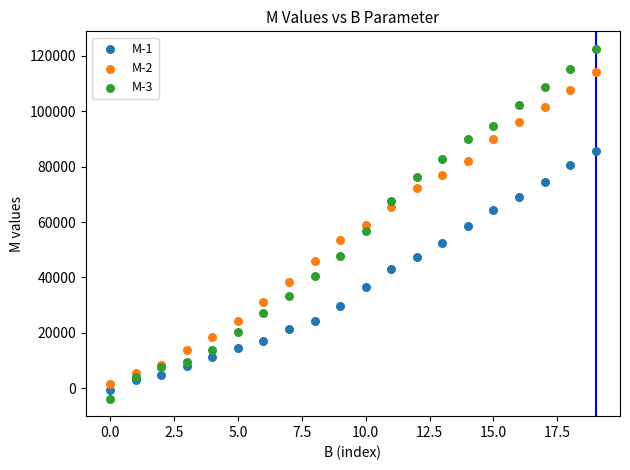

What are all the series names shown in the legend?

M-1, M-2, M-3